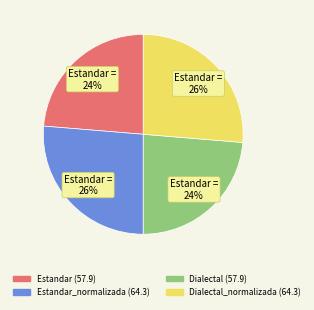

Count the number of slices in the pie.

4